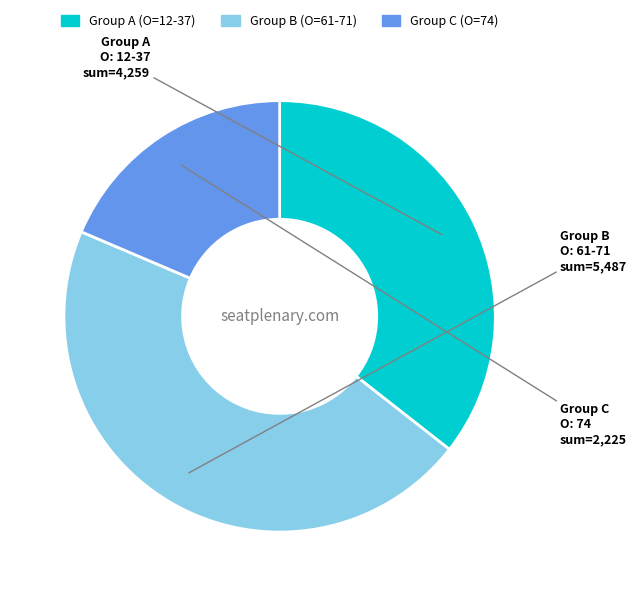

Is there a majority slice in this chart?

No